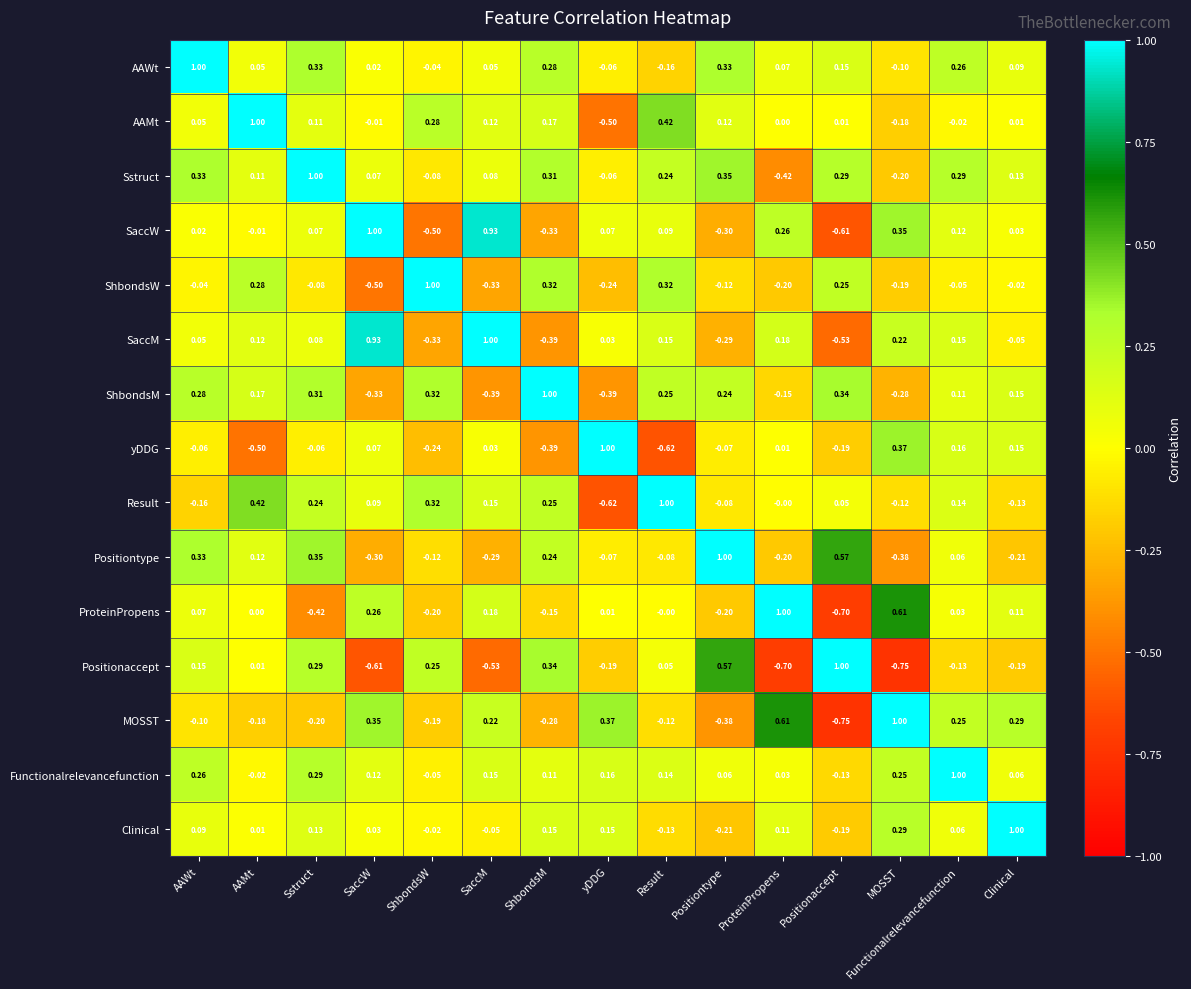

At which label is AAMt closest to 0?

ProteinPropens